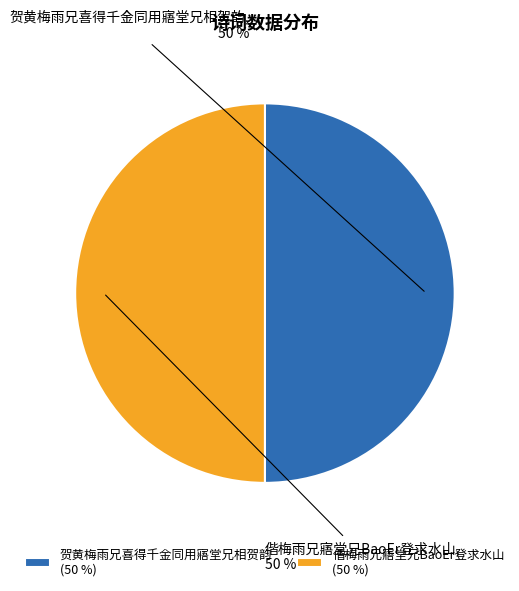

The 贺黄梅雨兄喜得千金同用寤堂兄相贺韵 slice represents 50% of the pie. True or false?

True